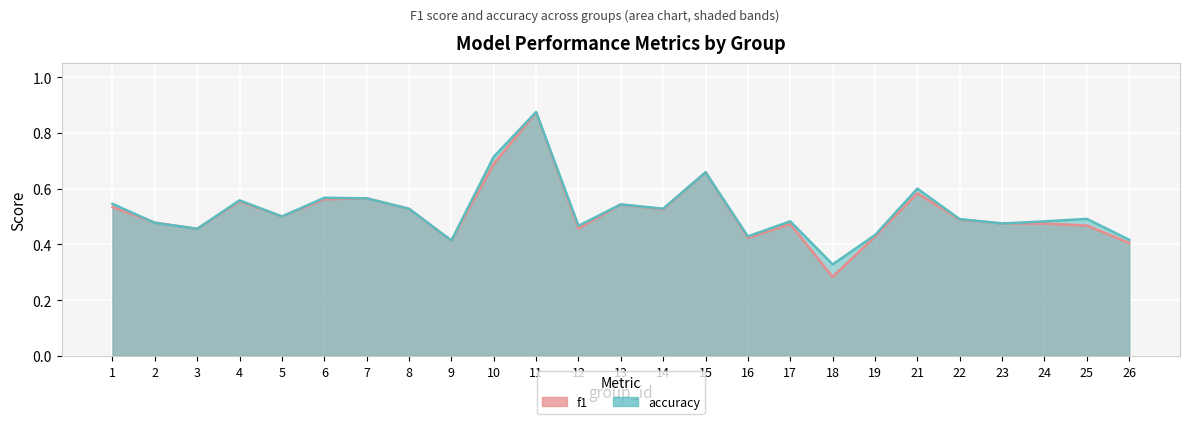

True or false: f1 has more than 0 interior local peaks.

True